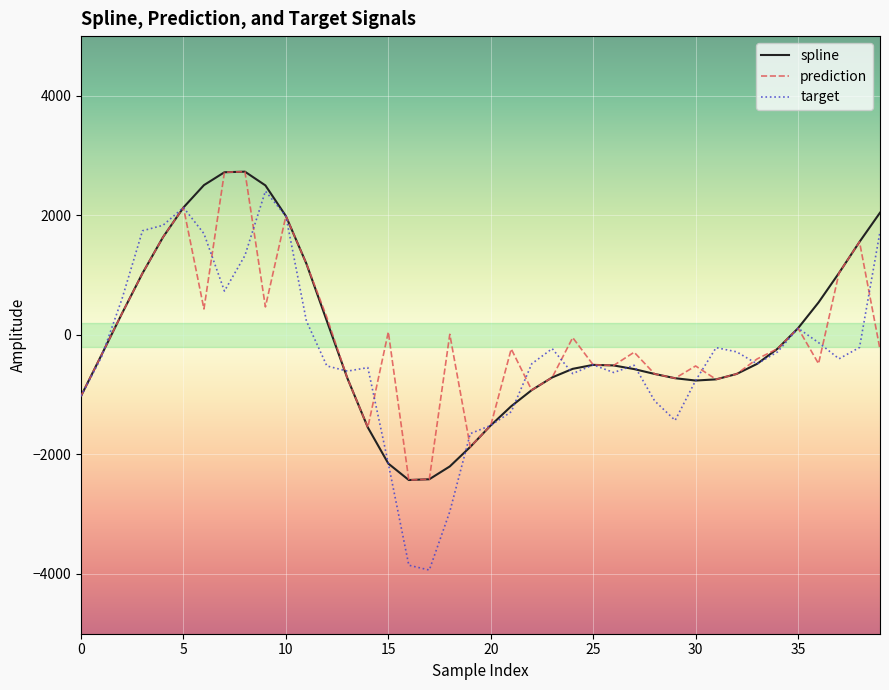

What is the minimum value shown in the chart?

-3934.6